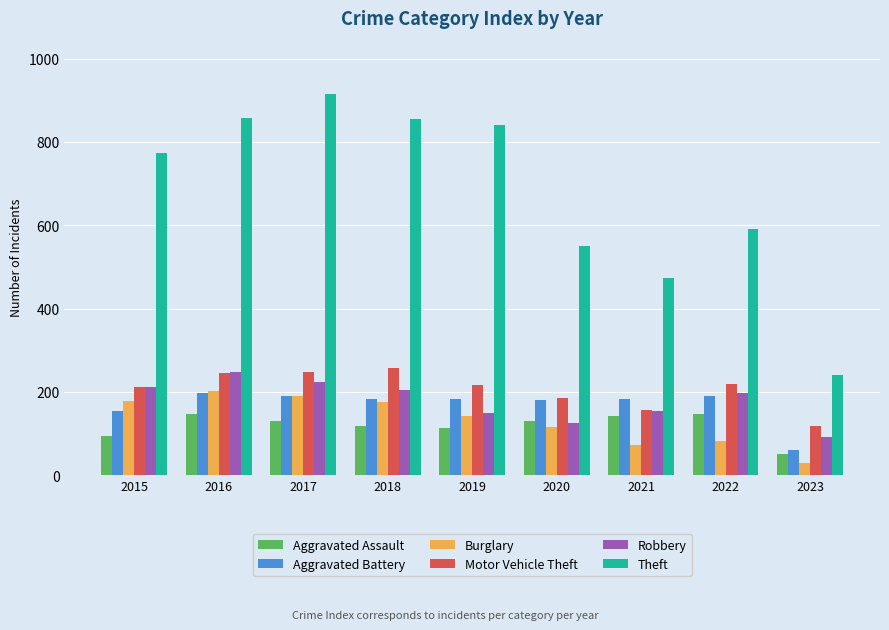

What is the difference between the maximum and second lowest values in the Theft series?

442